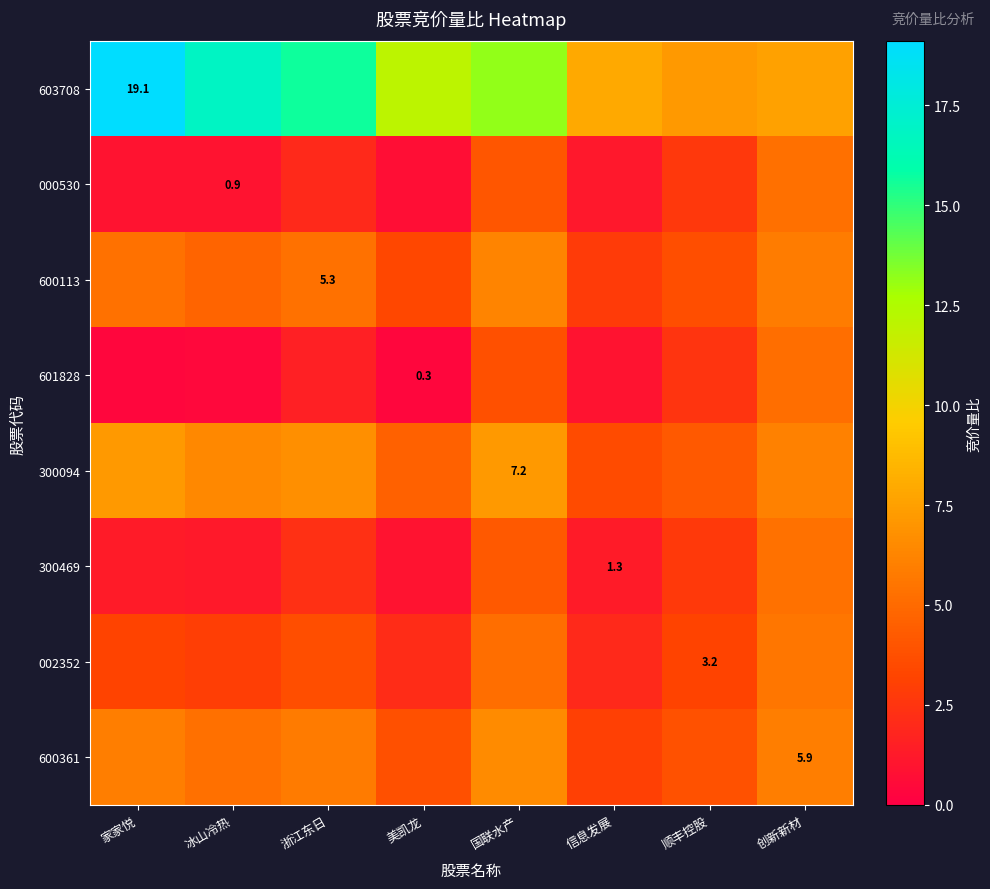

What is the total value across all series at 创新新材?

46.7